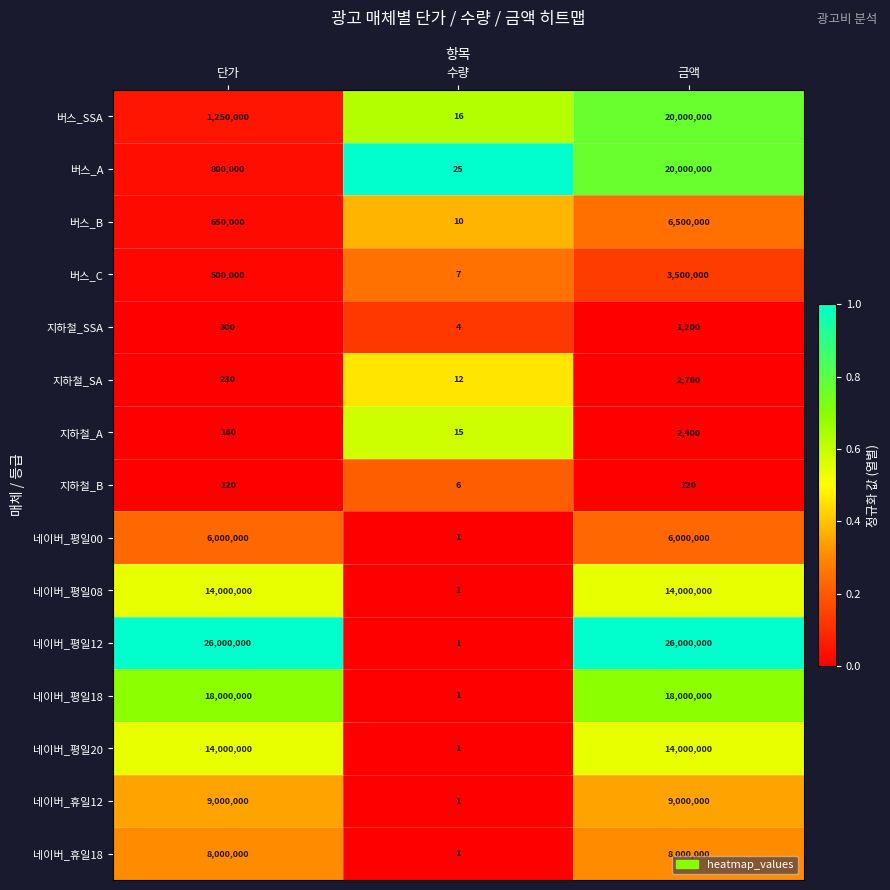

How many 네이버_평일12 values are between 1 and 26000000?

3